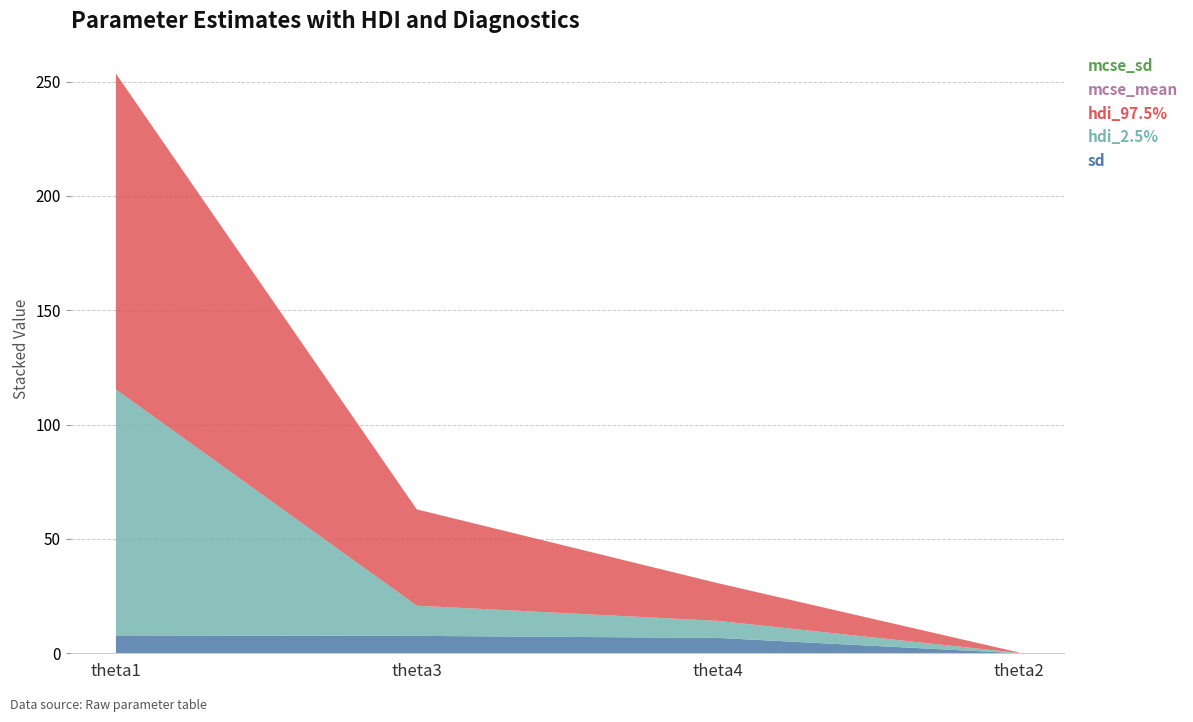

Reading left to right, list all the values displayed in this chart.

sd: 7.8	7.6	6.7	0.0
hdi_2.5%: 107.5	13.2	7.5	0.1
hdi_97.5%: 138.1	42.1	16.5	0.2
mcse_mean: 0.0	0.0	0.0	0.0
mcse_sd: 0.0	0.0	0.0	0.0